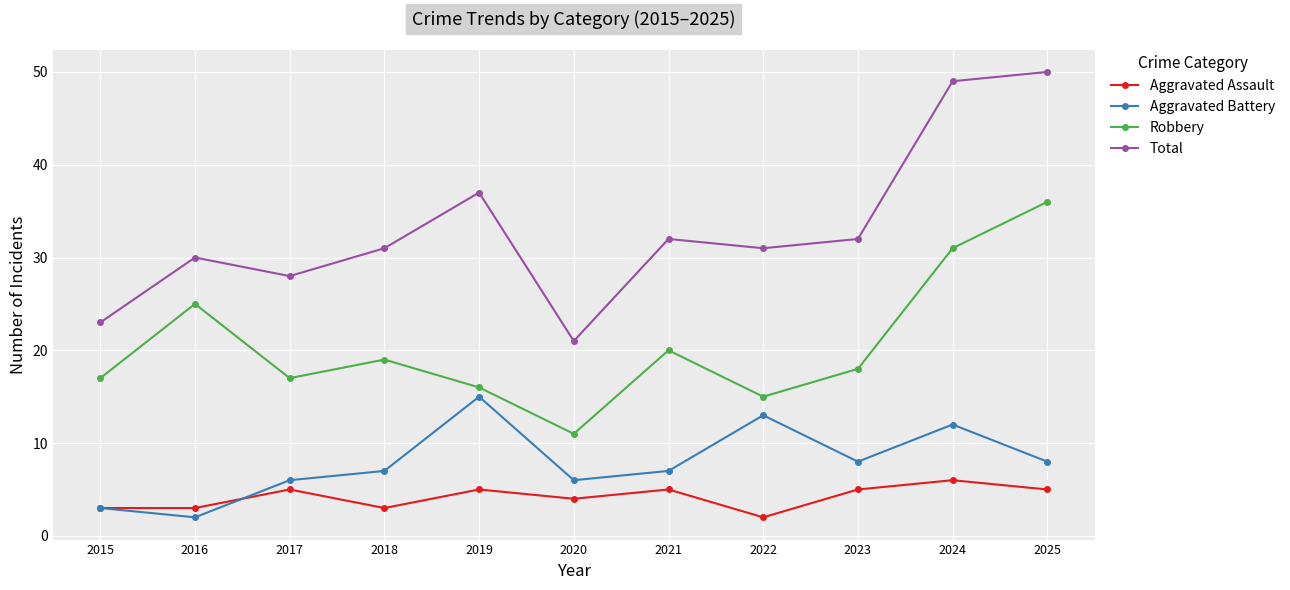

How many data points in Robbery are less than 18?

5